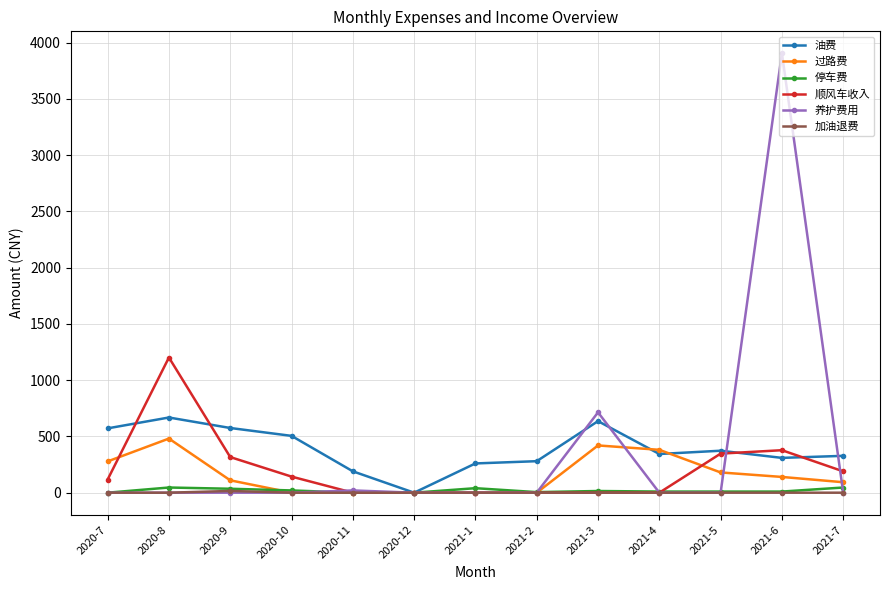

Is the value of 停车费 at 2020-9 greater than the value of 油费 at 2020-11?

No